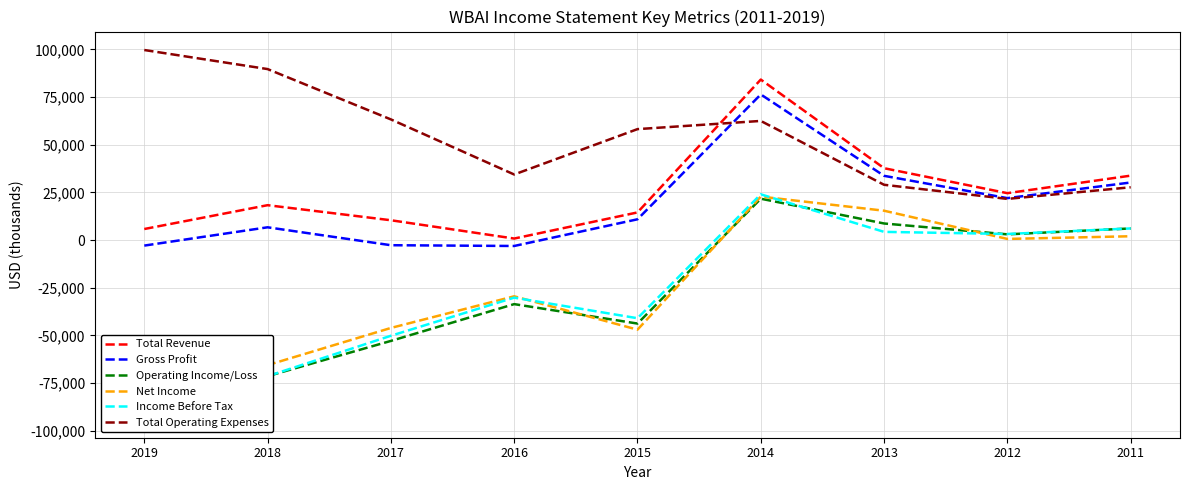

Between 2015 and 2013, which is larger?

2013